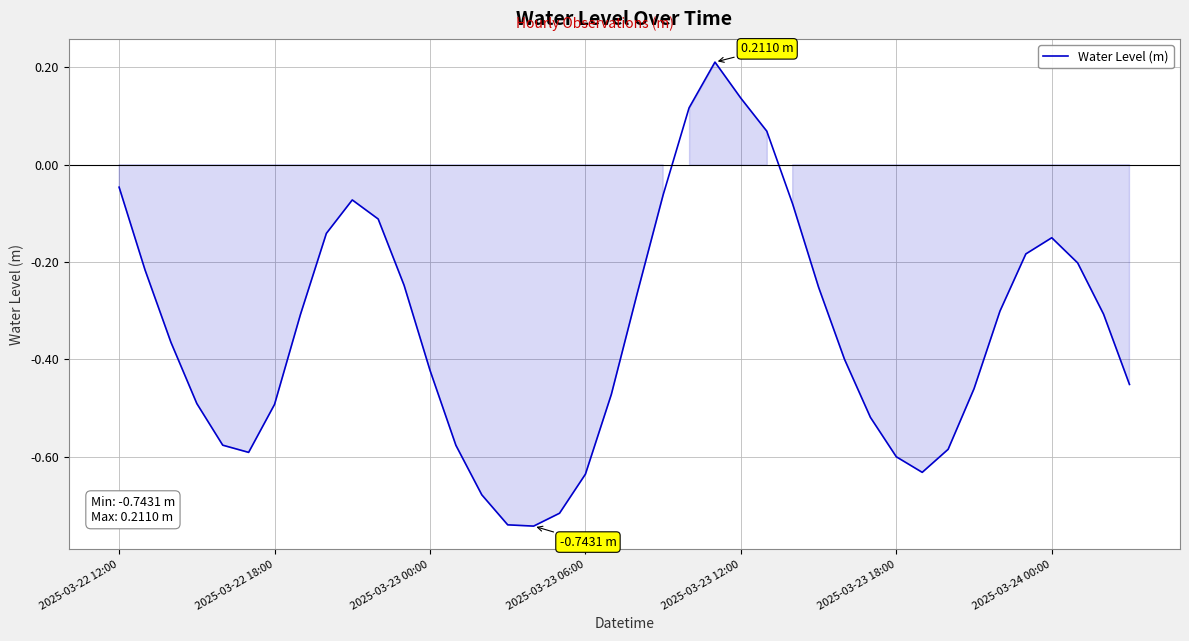

What is the difference between the second highest and second lowest values?

0.9